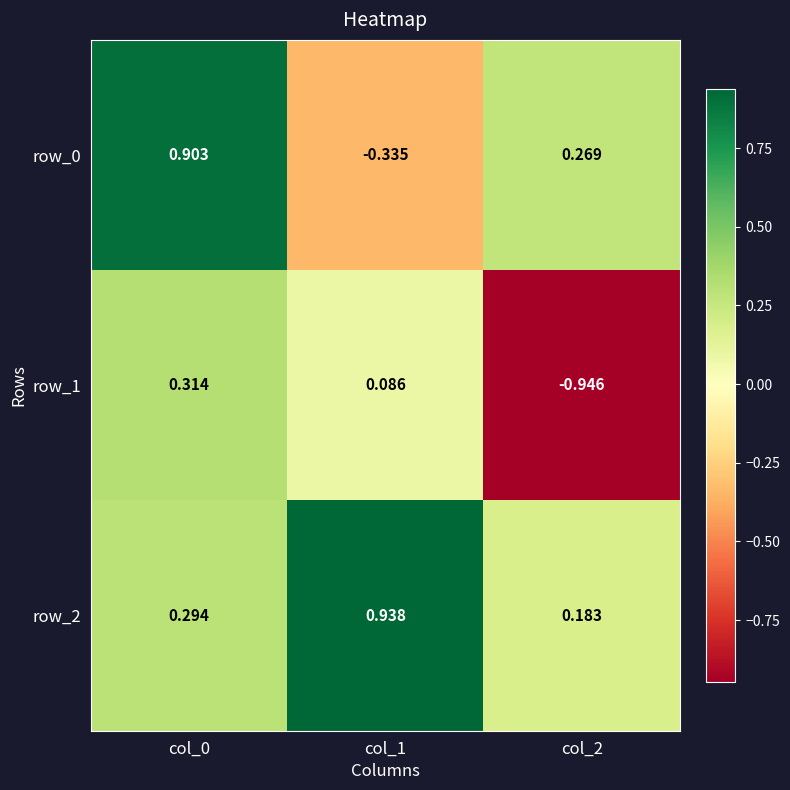

Which series has the largest total across all categories?

row_2